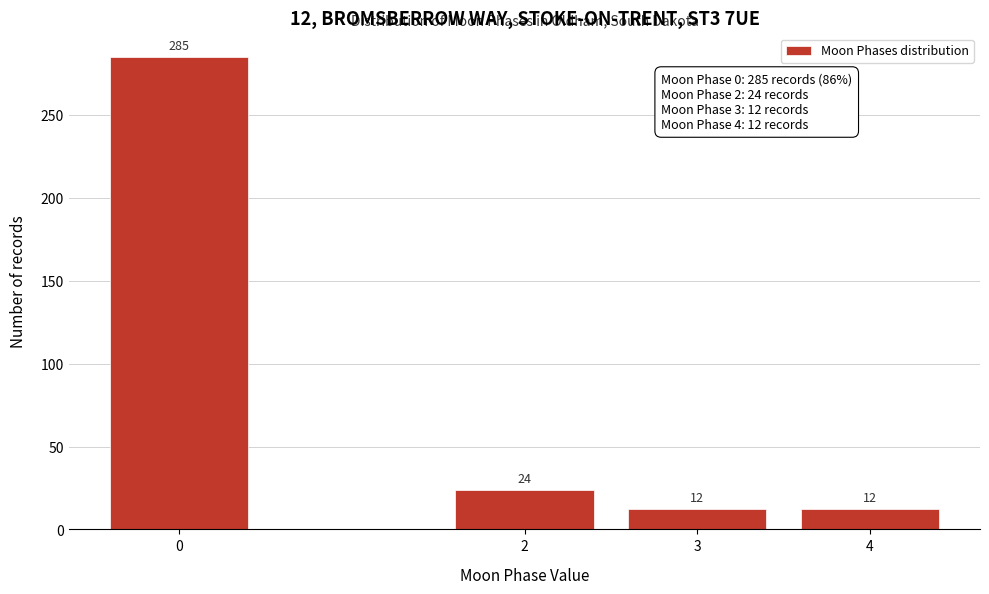

Reading right to left, extract all data points from this chart.

12	12	24	285